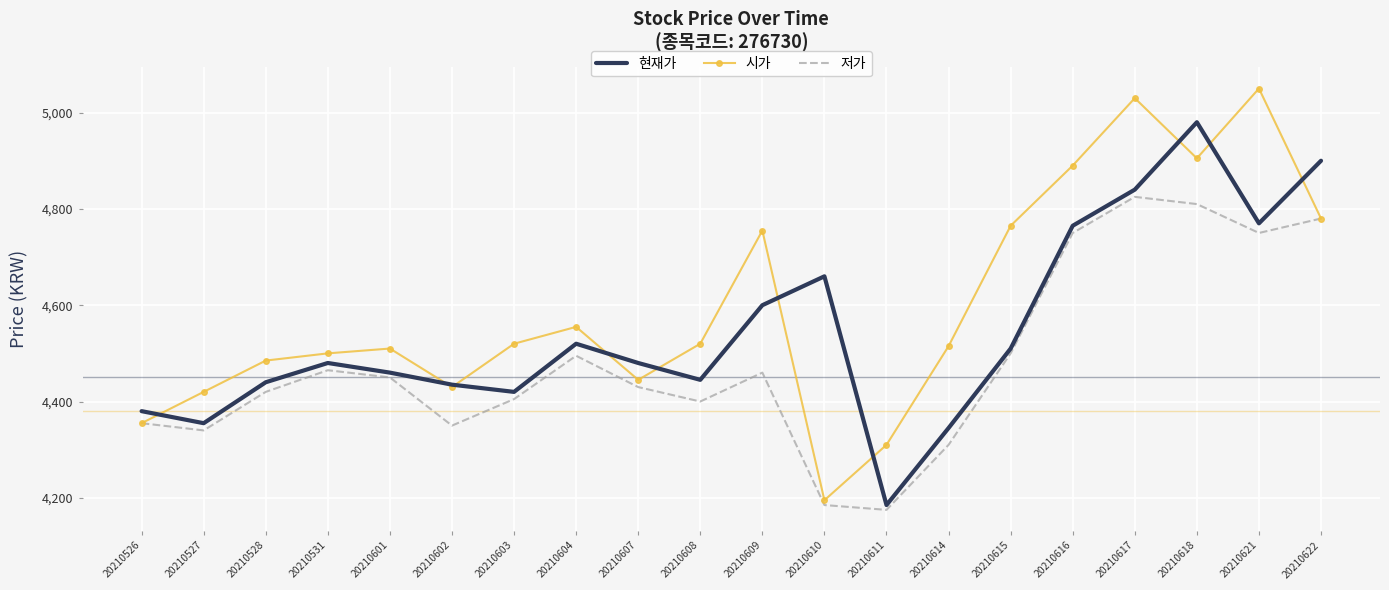

The value of 현재가 at 20210610 is 1411. True or false?

False